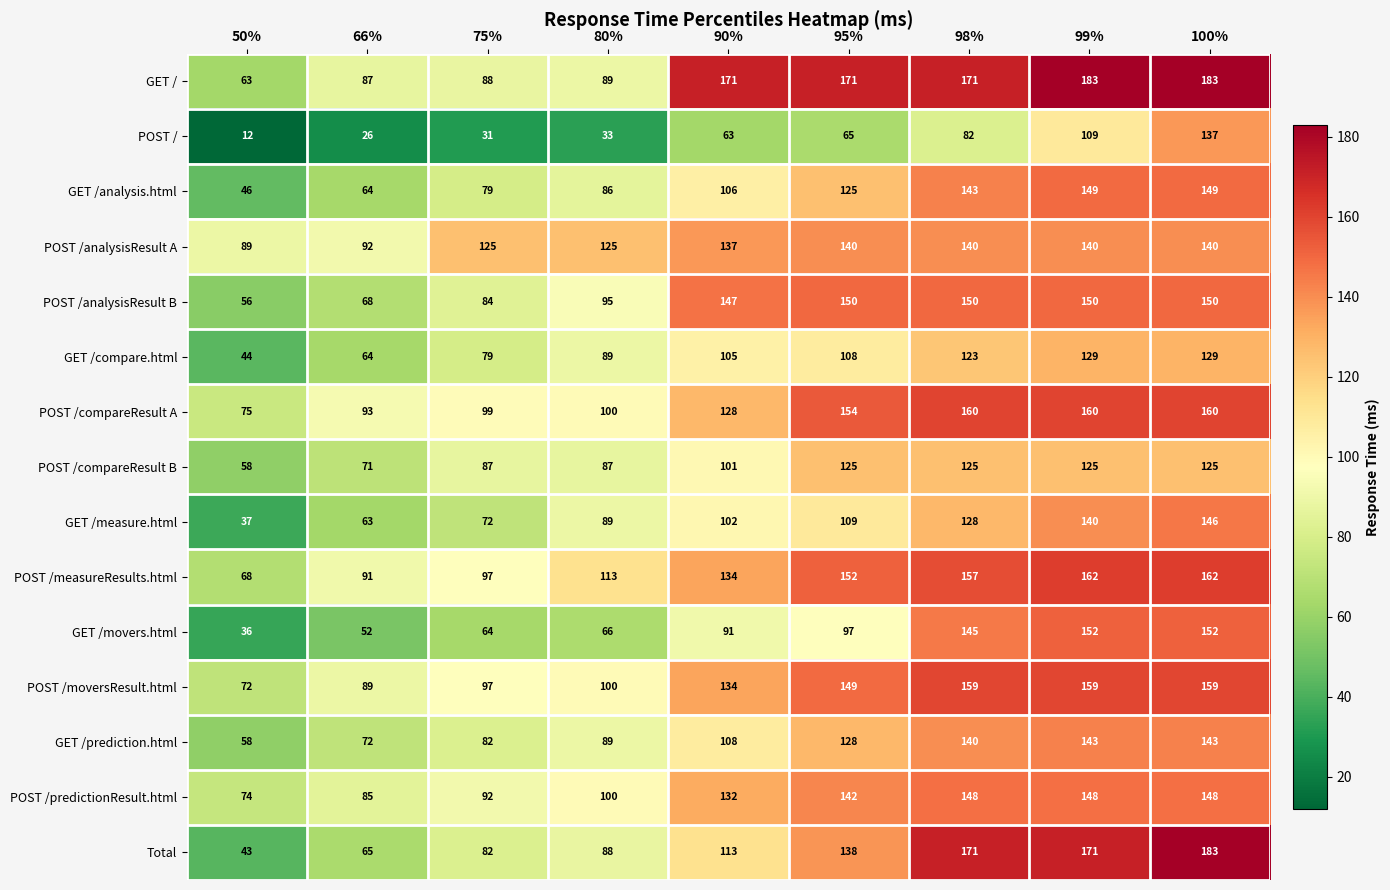

What is the sum of all GET / values?

1206